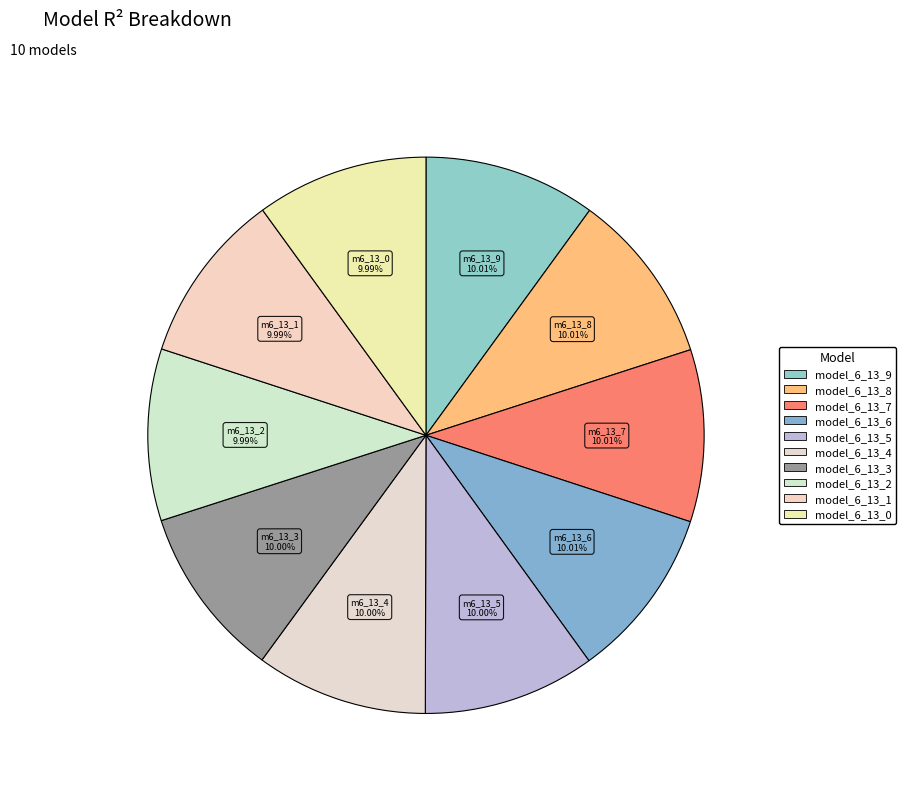

Count the number of slices in the pie.

10